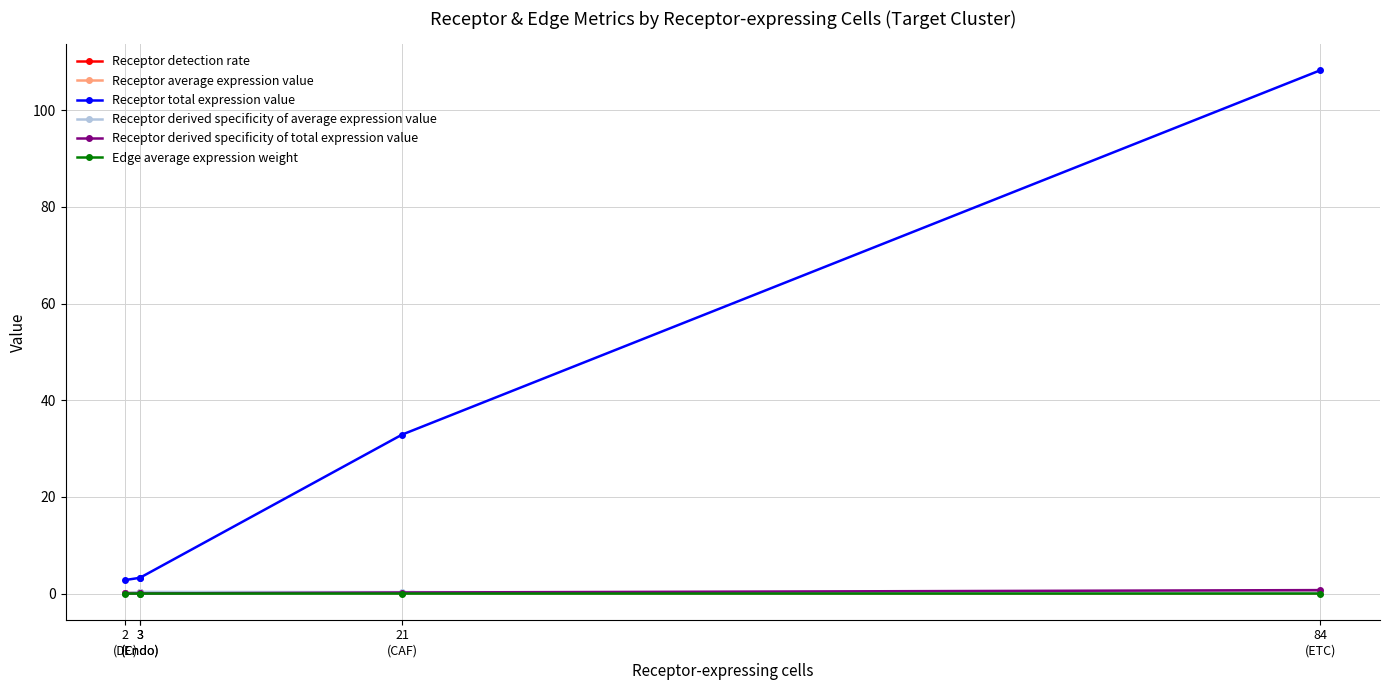

Does the chart have visible grid lines?

Yes